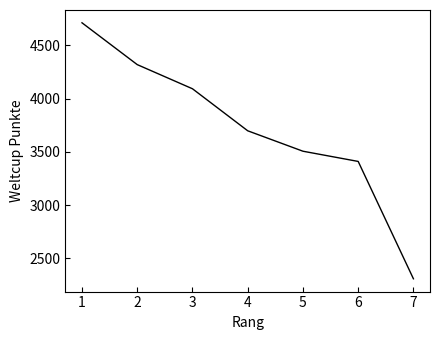

Reading right to left, list all the values displayed in this chart.

2307	3410	3506	3698	4093	4320	4713